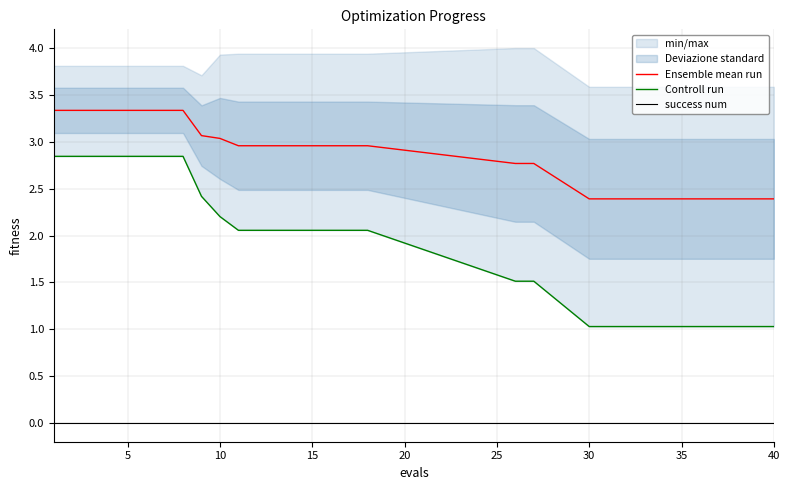

What is the difference between the maximum and minimum values in the Ensemble mean run series?

0.9